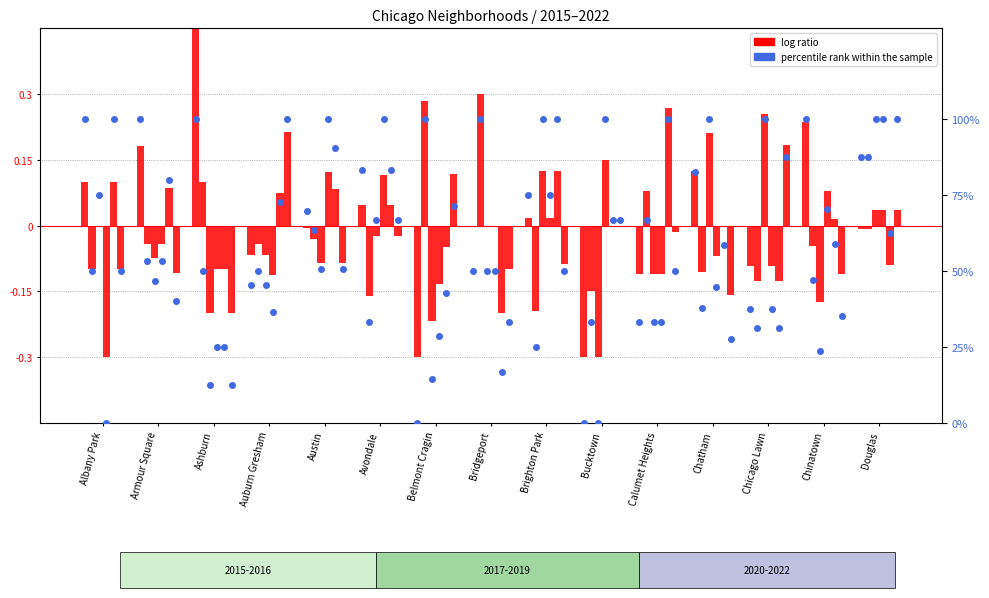

At which category is the sum across all series the highest?

Ashburn